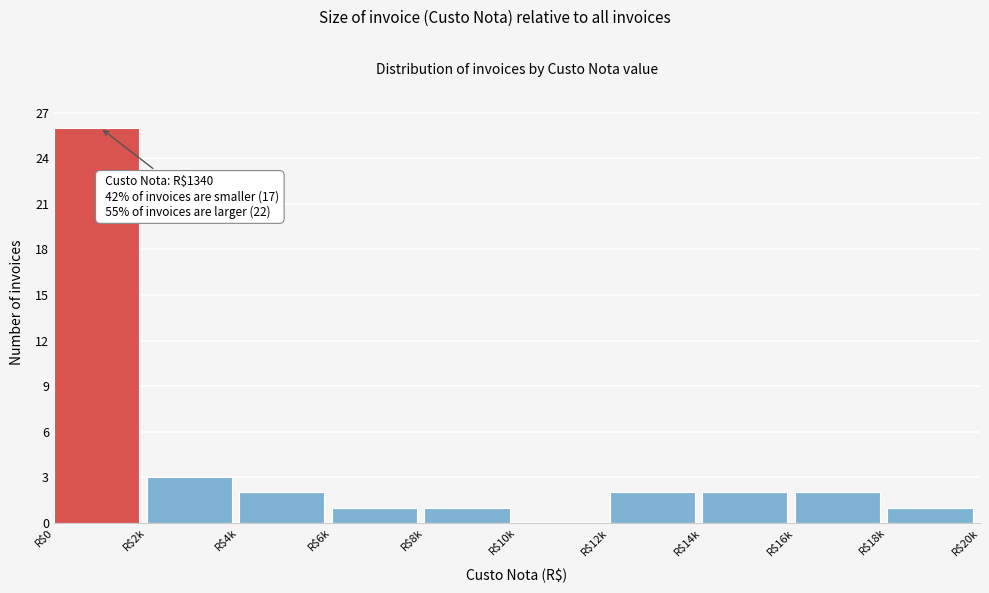

Where is the data nearest to the value 13?

R$2k